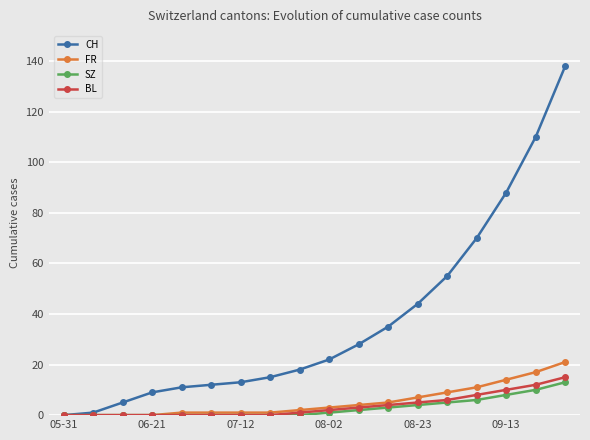

What are all the series names shown in the legend?

CH, FR, SZ, BL